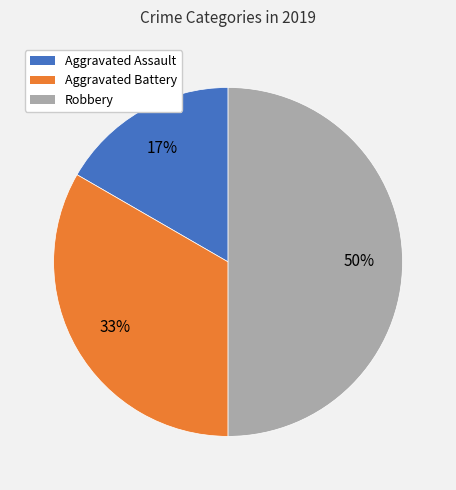

Combined, do Robbery and Aggravated Battery account for over 50%?

Yes